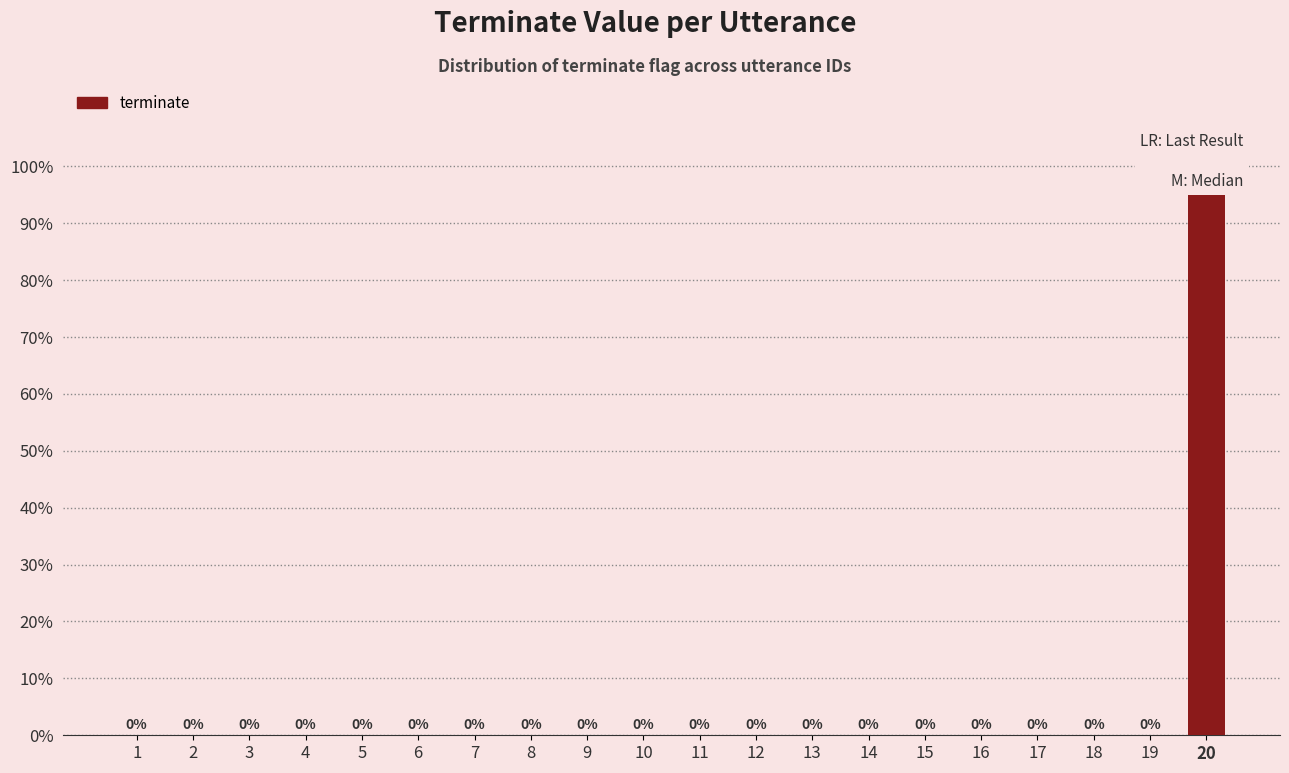

Reading left to right, transcribe all the data shown in this chart.

0	0	0	0	0	0	0	0	0	0	0	0	0	0	0	0	0	0	0	100